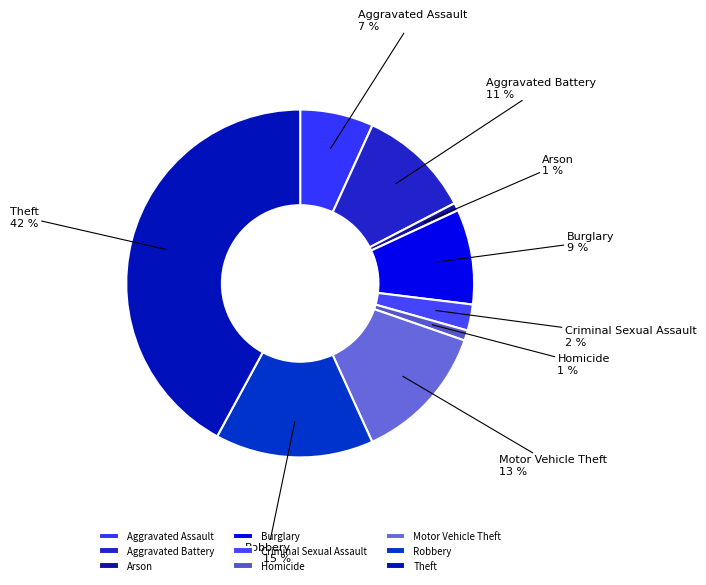

Which slice is the largest?

Theft